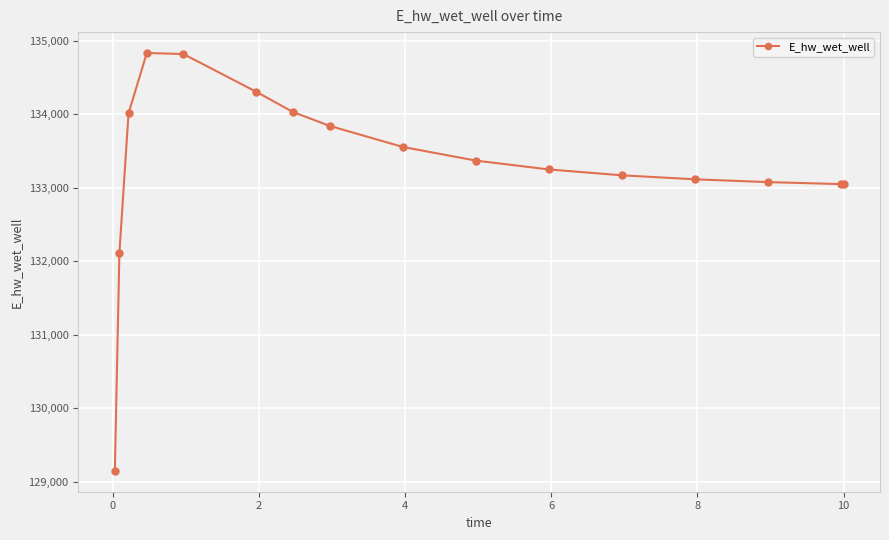

What is the value of the 1st point from the left?

129148.0